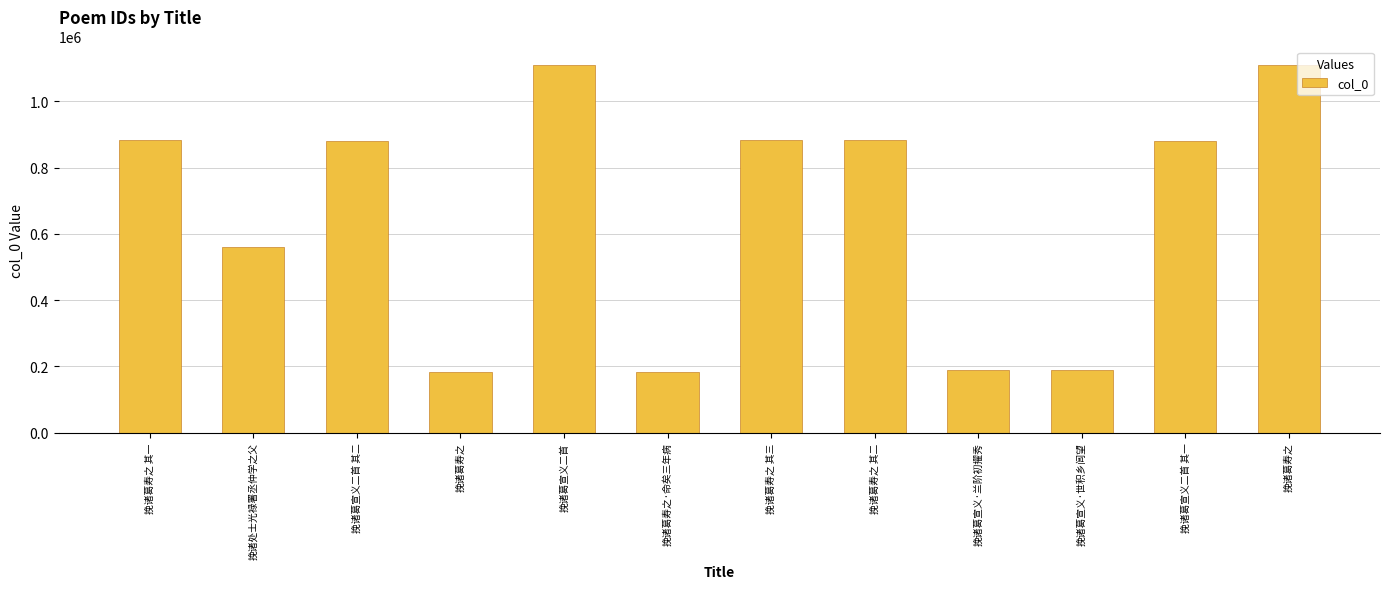

How many distinct data groups are displayed?

1